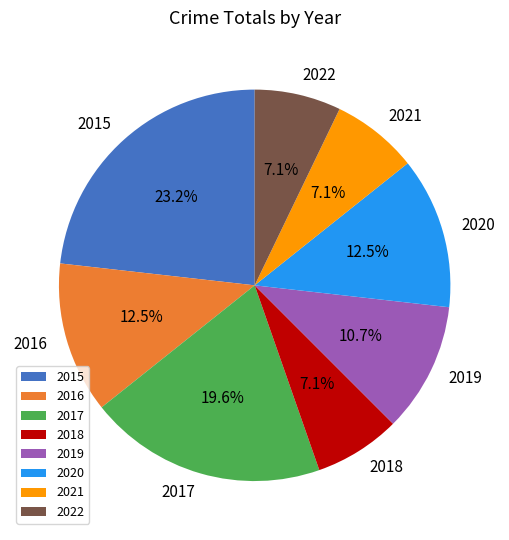

Does 2017 account for over 50% of the chart?

No